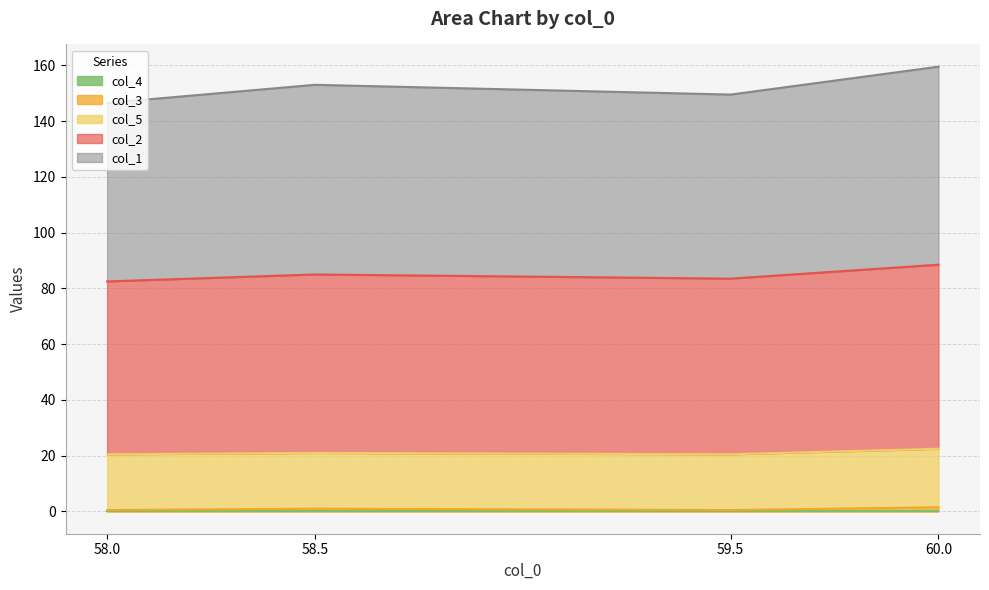

True or false: col_1 and col_3 cross at least once.

False